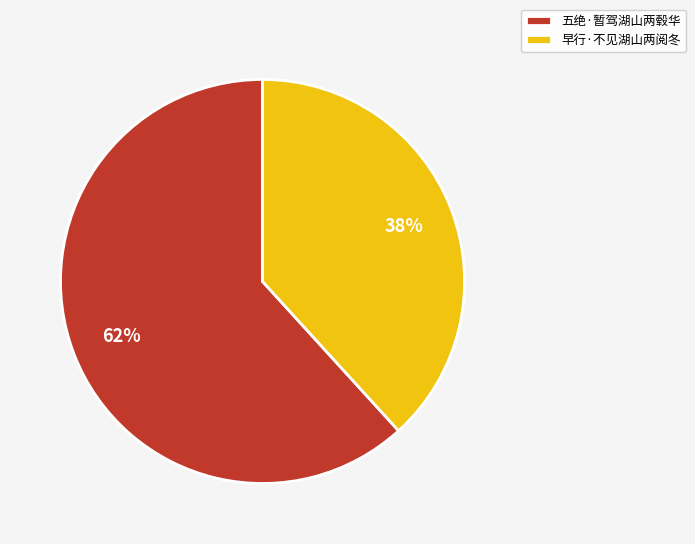

To the nearest percent, what portion does 五绝·暂驾湖山两毂华 represent?

62%